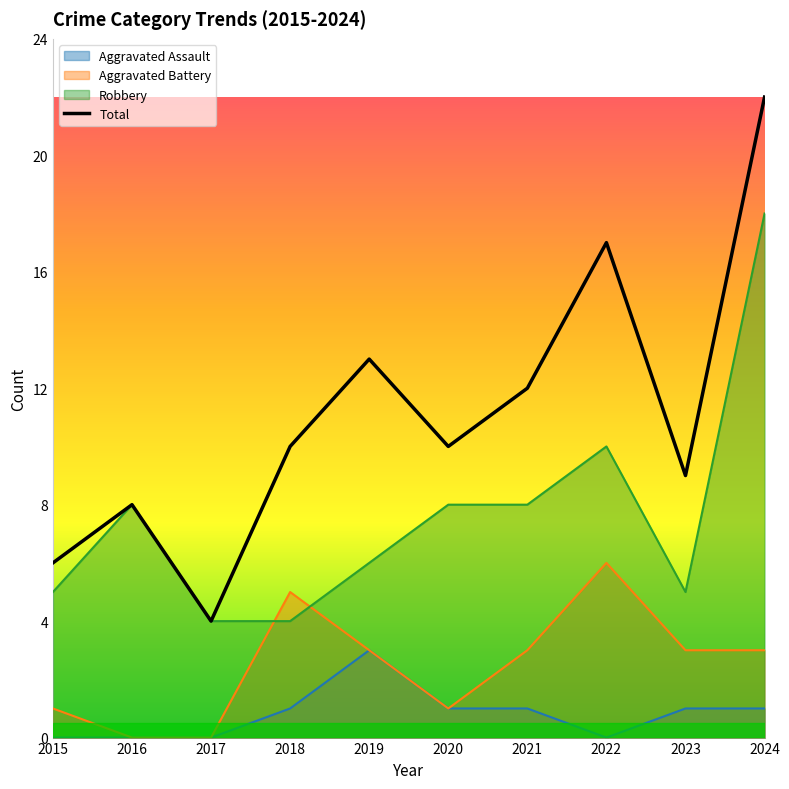

Rank the categories by value from highest to lowest.

2024, 2022, 2019, 2021, 2018, 2020, 2023, 2016, 2015, 2017